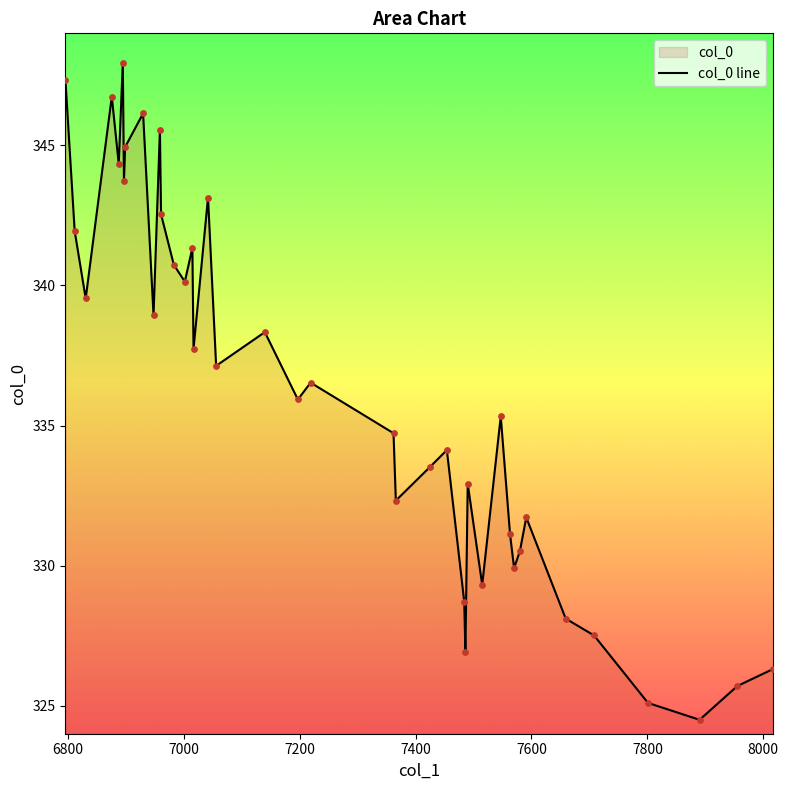

What is the greatest value displayed?

347.9